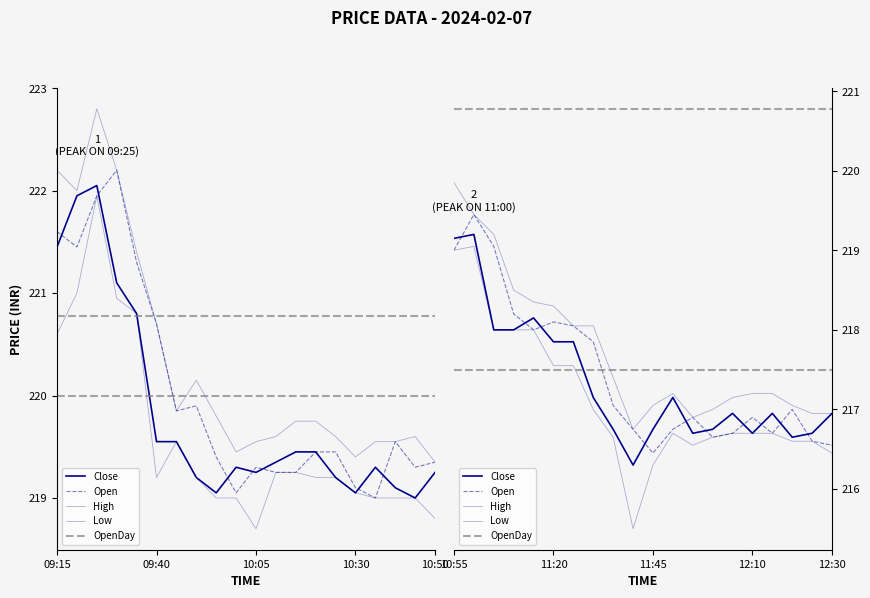

What is the average value of the Open series?

217.4